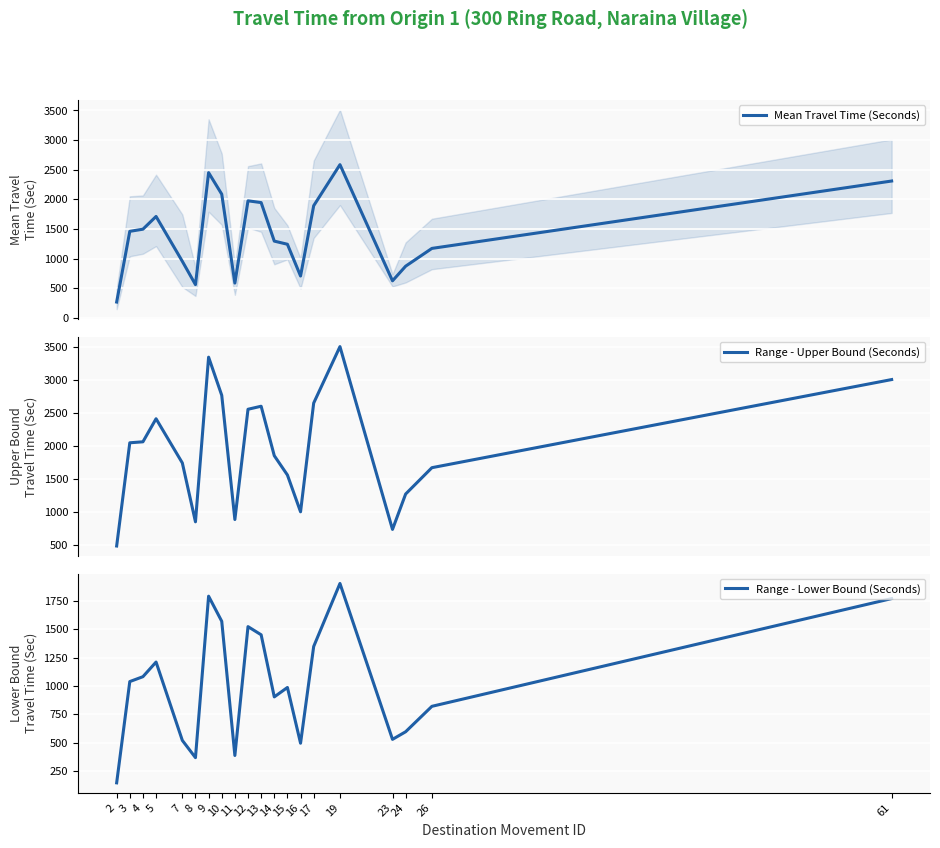

True or false: Mean Travel Time (Seconds) and Range - Upper Bound (Seconds) cross at least once.

False